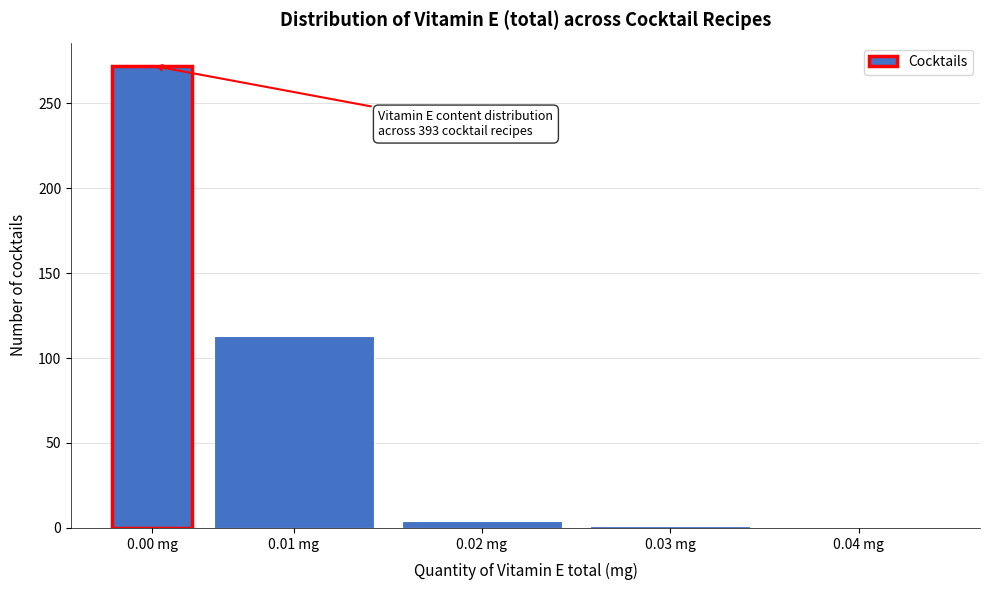

Is it true that the value at 0.00 mg is 127?

False